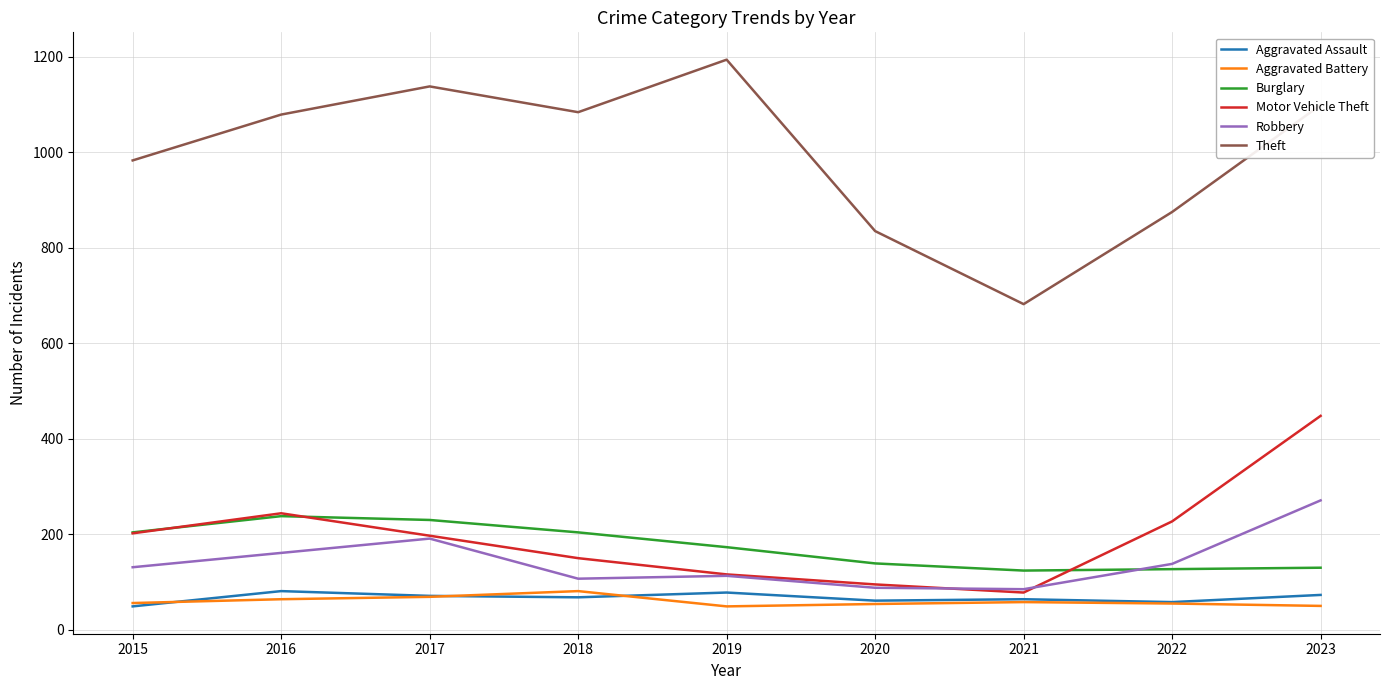

Where does the Burglary series first go above 173?

2015